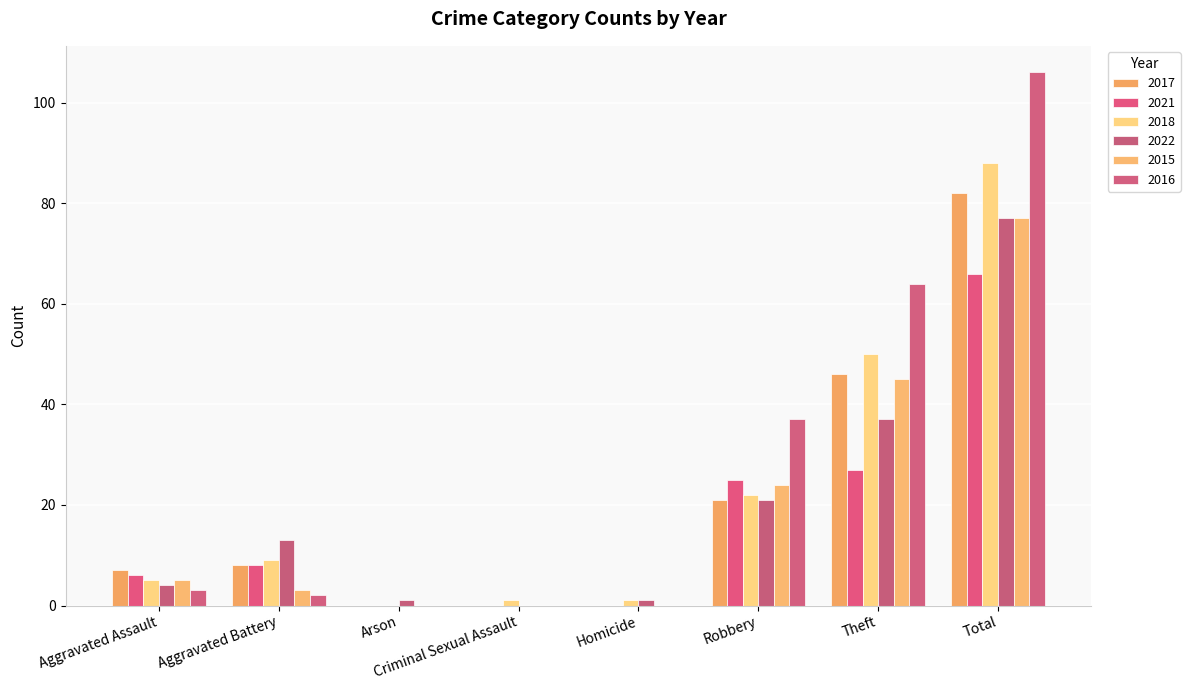

Count the number of categories in the chart.

8